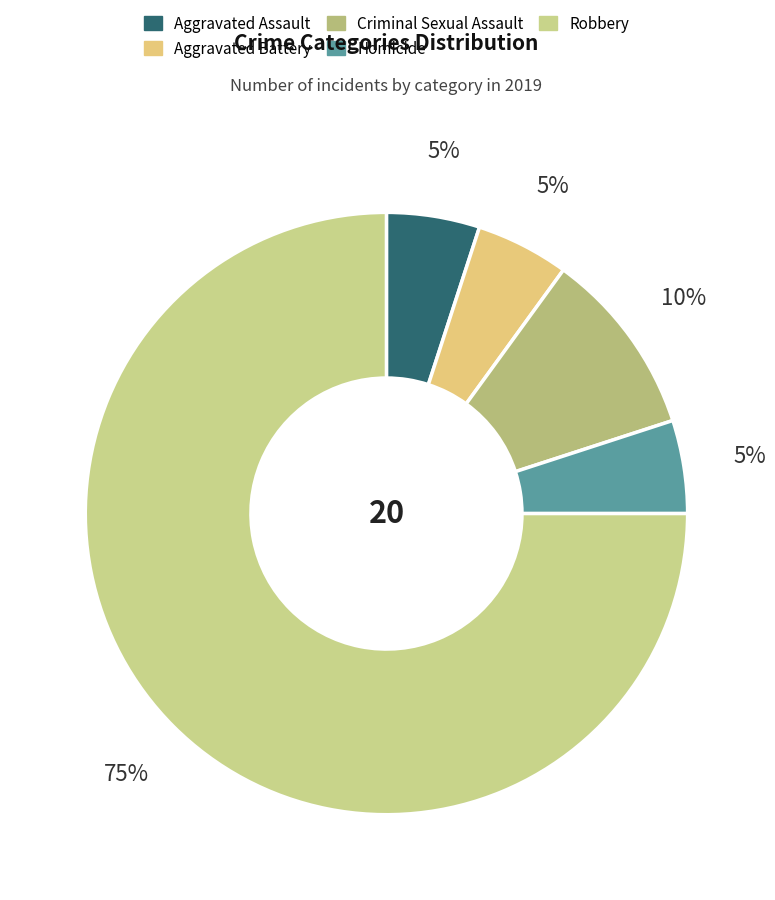

Is Robbery the majority of the pie?

Yes